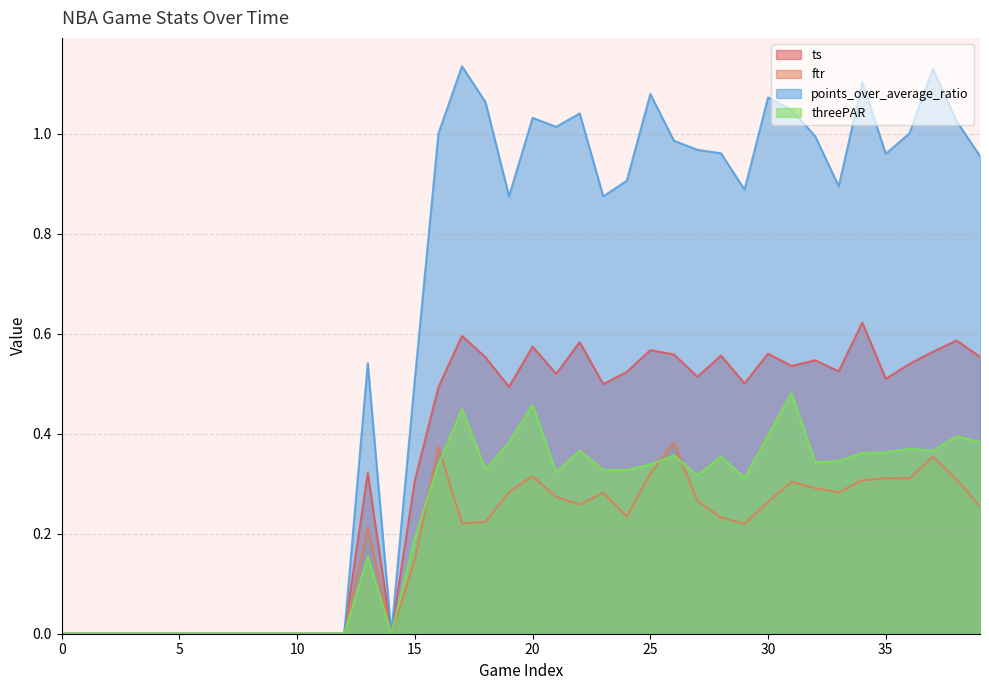

How many ts values are between 0 and 1?

40